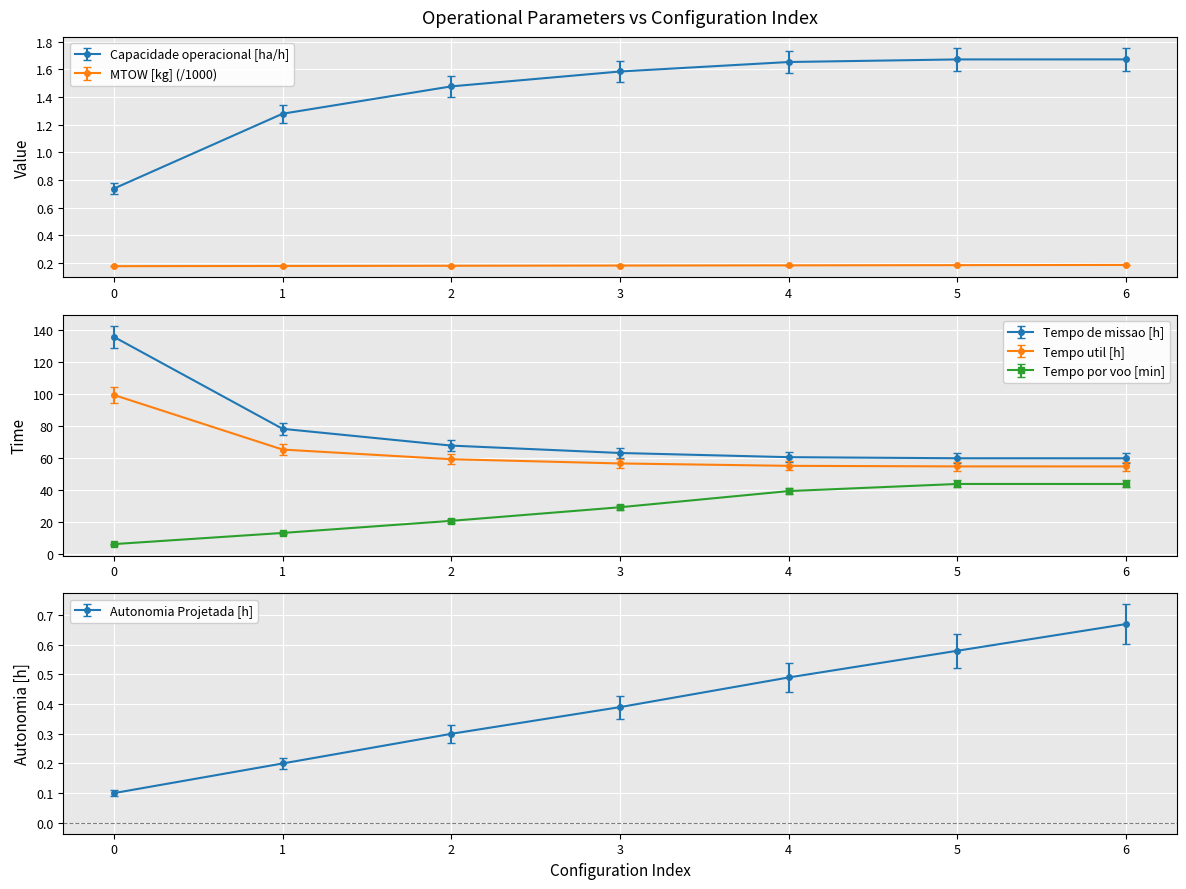

How many Autonomia Projetada [h] values are between 0 and 1?

7